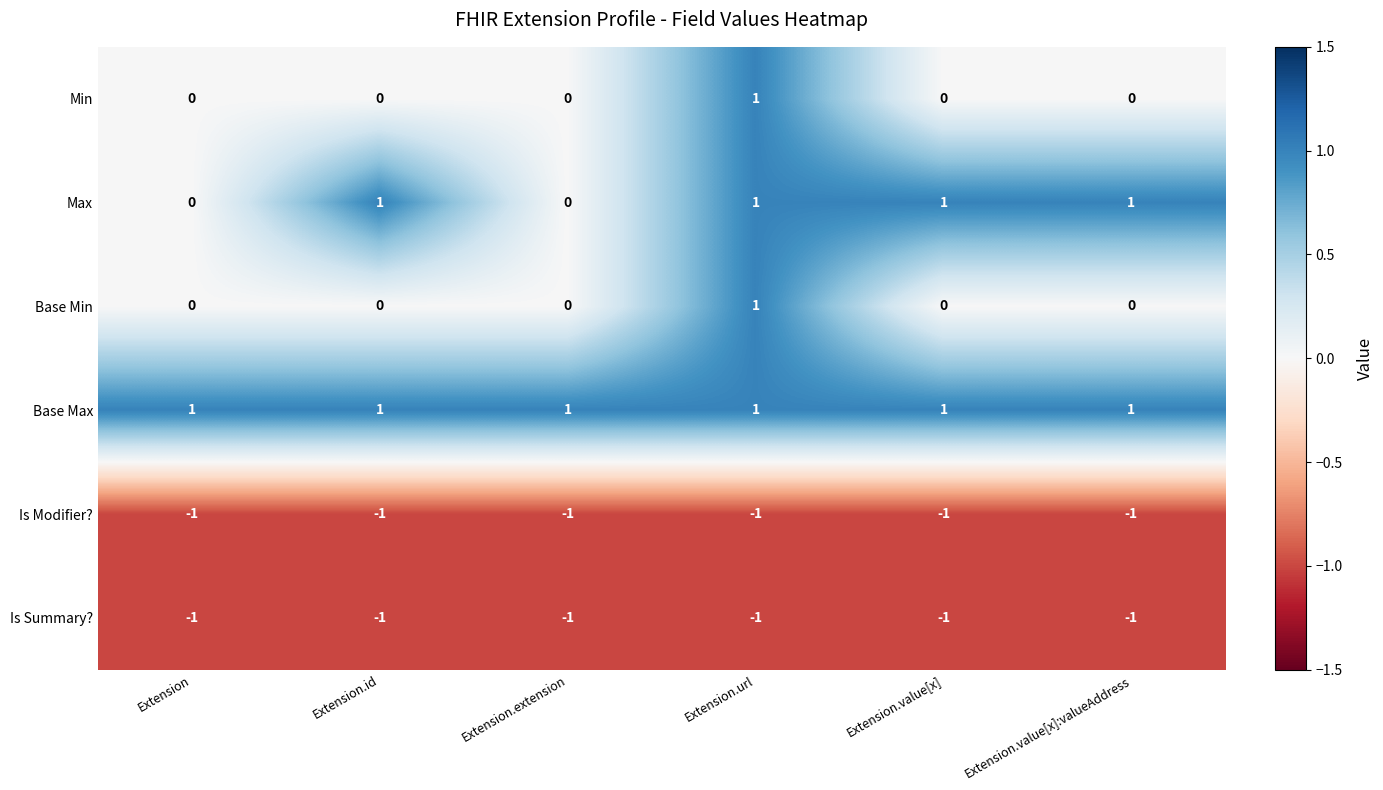

At which label is Is Summary? closest to -1?

Extension